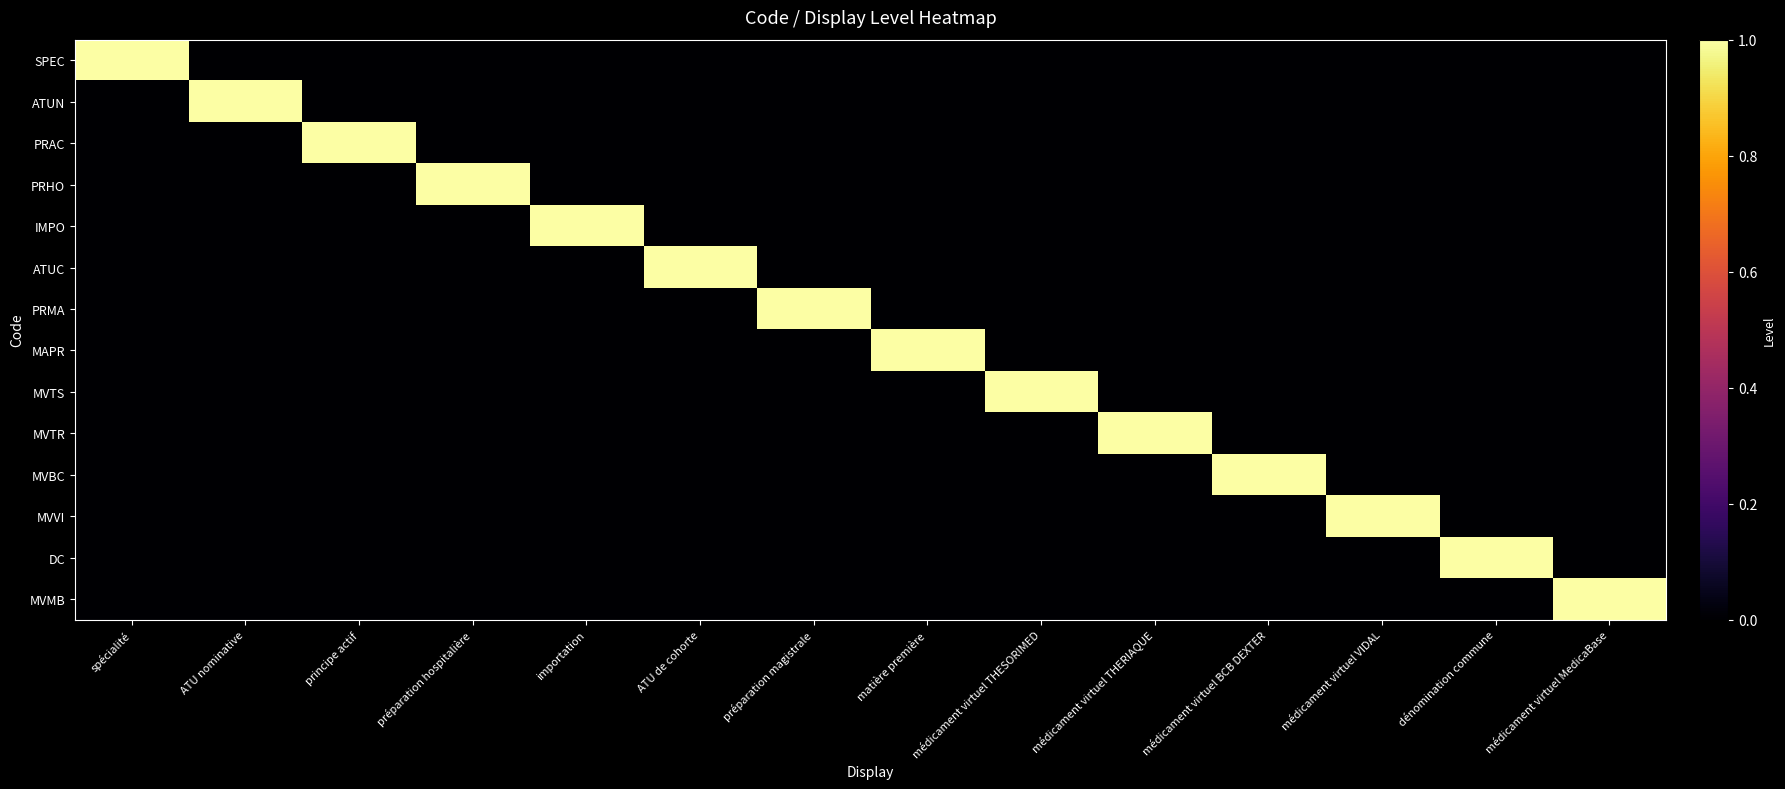

At how many categories does at least one series exceed 0?

14